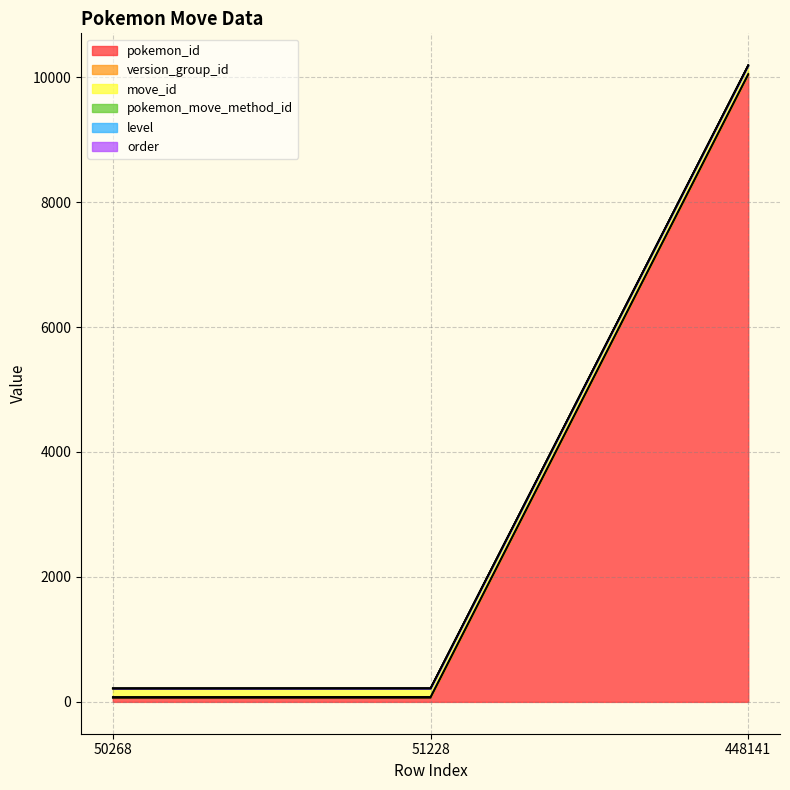

Does the chart have visible grid lines?

Yes